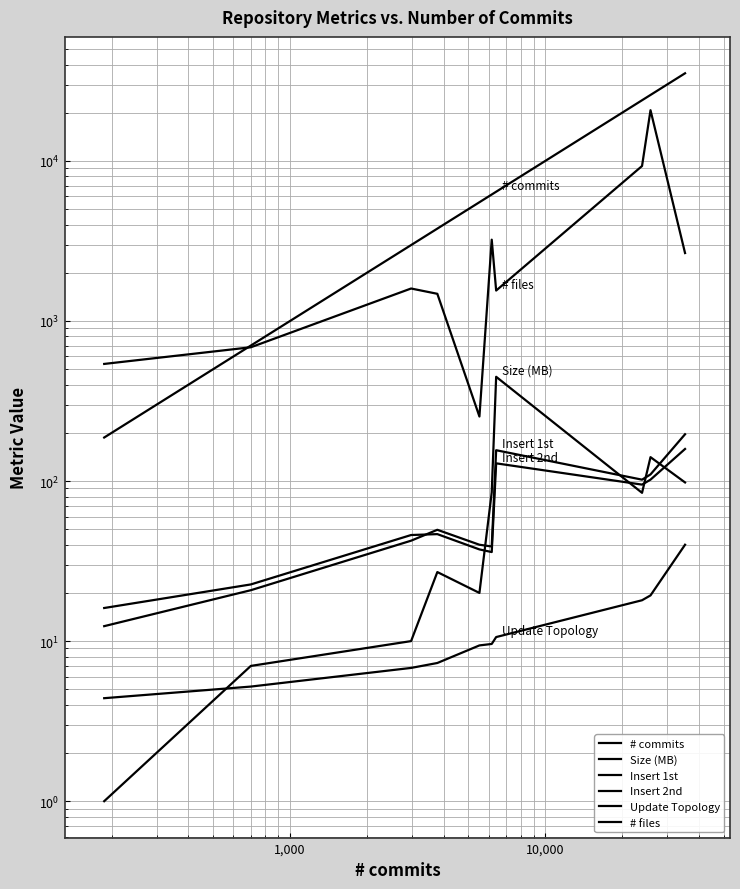

What is the minimum value shown in the chart?

1.0